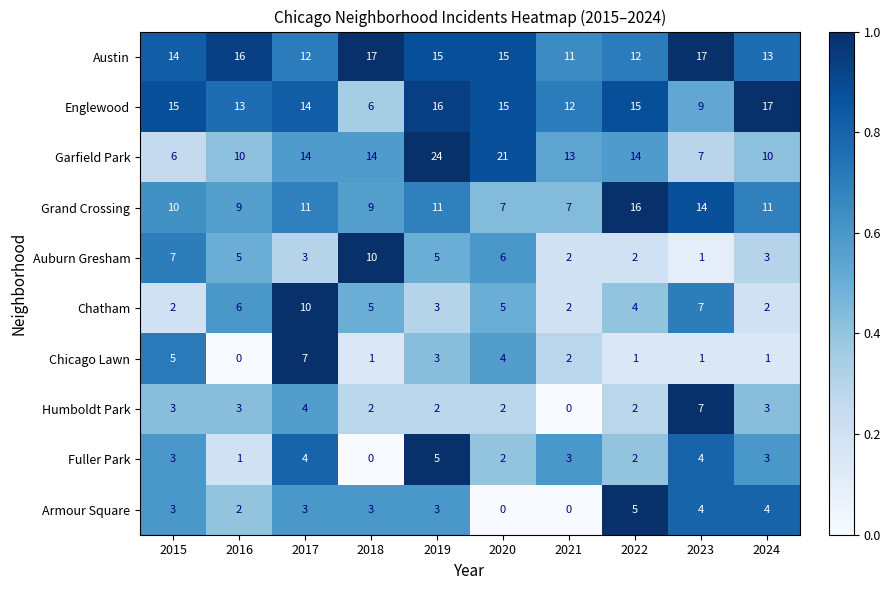

What is the difference between the second highest and minimum values in the Grand Crossing series?

7